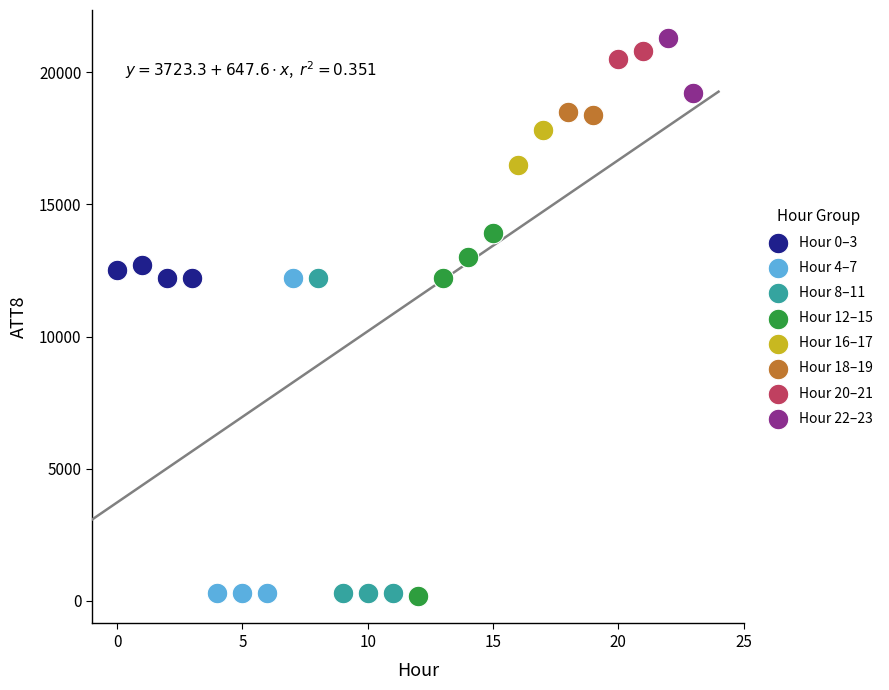

What are all the series names shown in the legend?

Hour 0–3, Hour 4–7, Hour 8–11, Hour 12–15, Hour 16–17, Hour 18–19, Hour 20–21, Hour 22–23